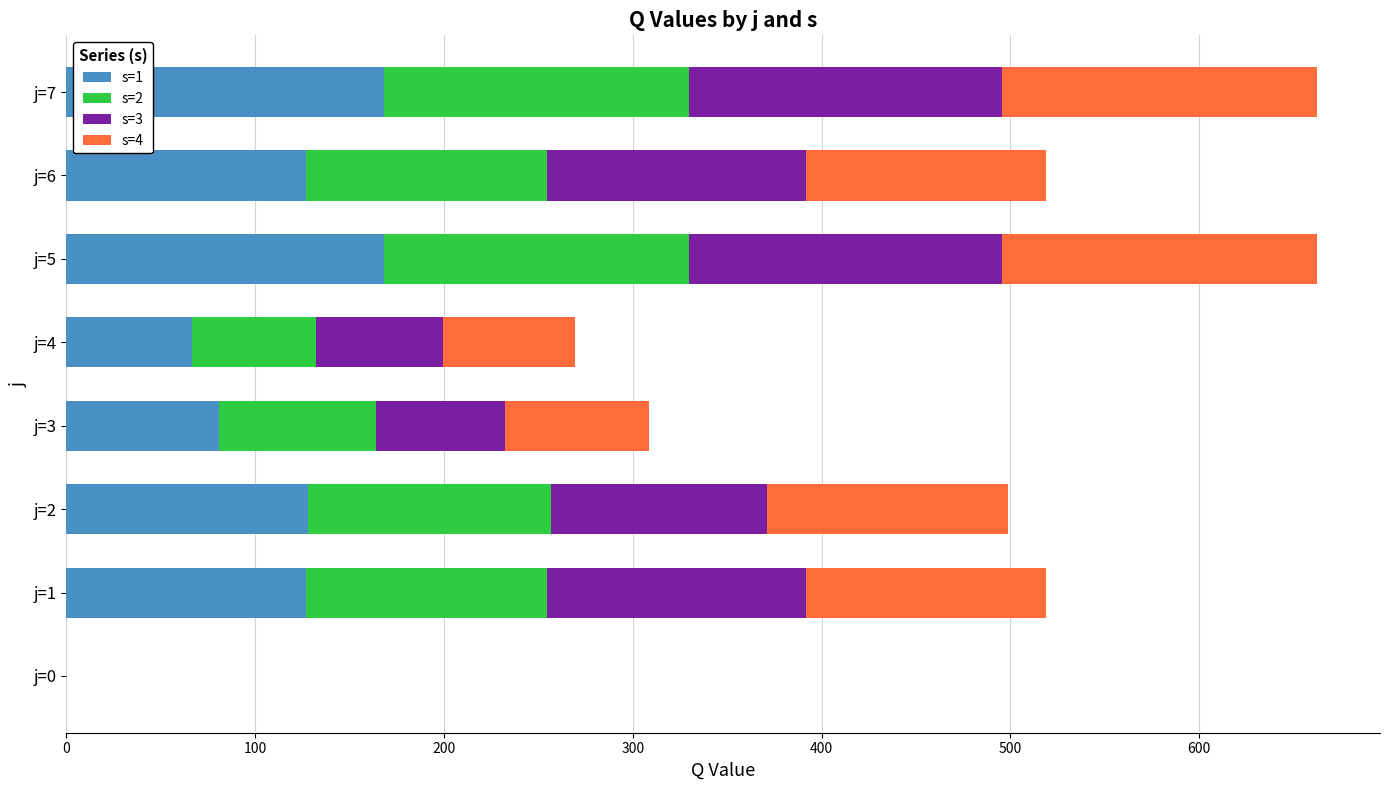

What is the total value across all series at j=5?

662.6